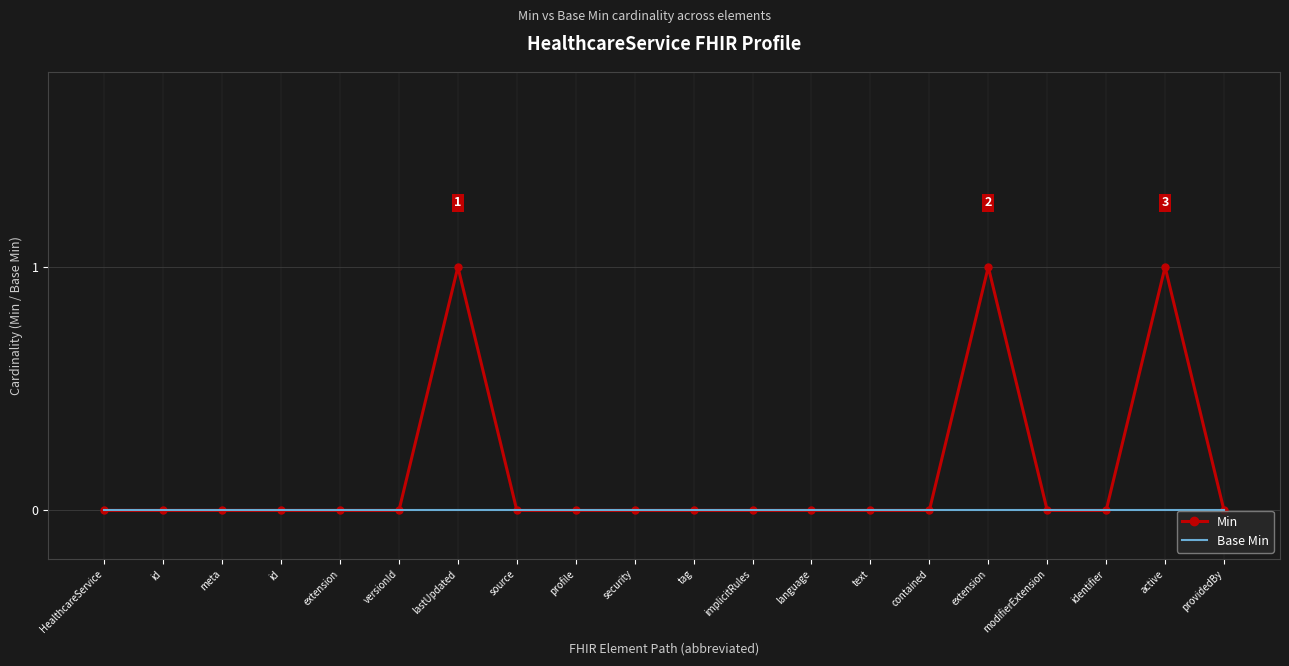

At which category is the sum across all series the highest?

lastUpdated